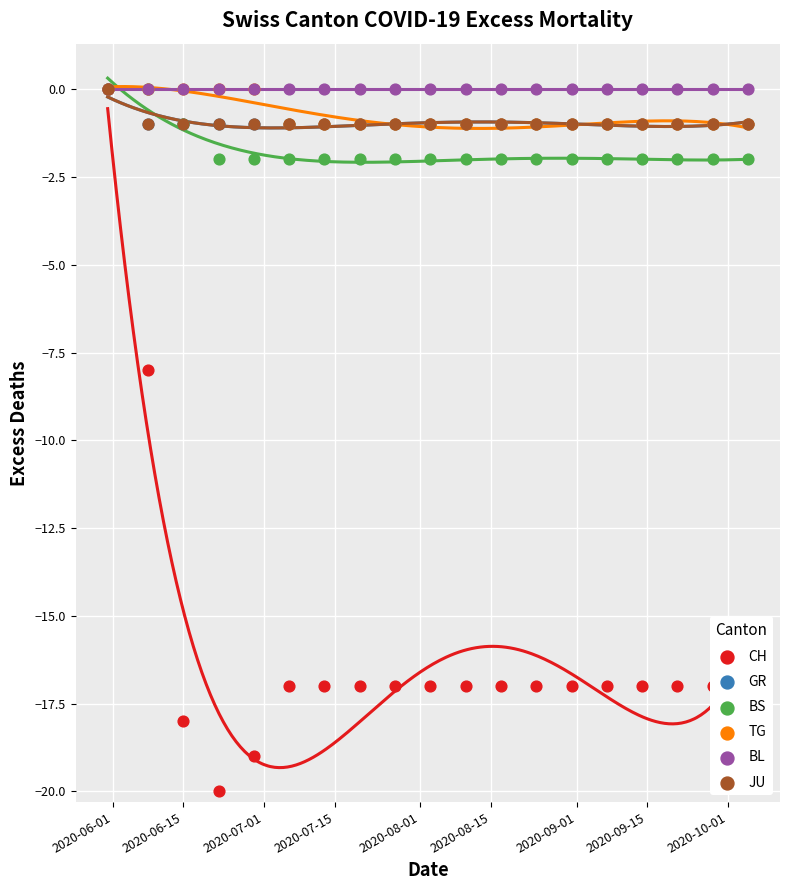

Which series reaches the minimum Y coordinate?

CH